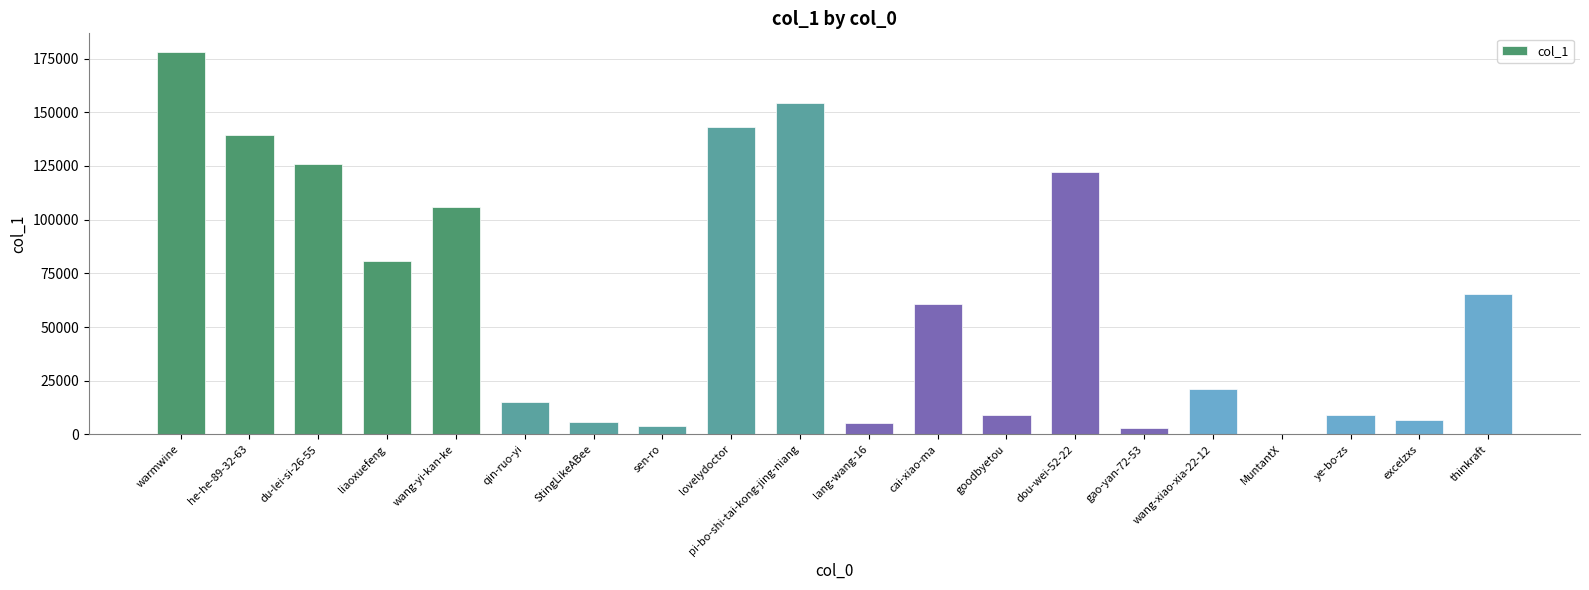

At which category does the chart reach its peak across all series?

warmwine